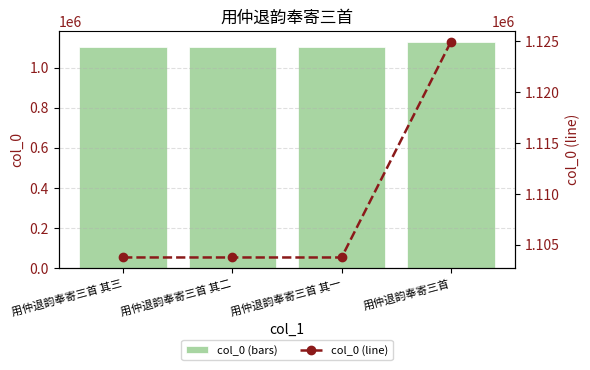

At which label does col_0 (line) reach its peak?

用仲退韵奉寄三首